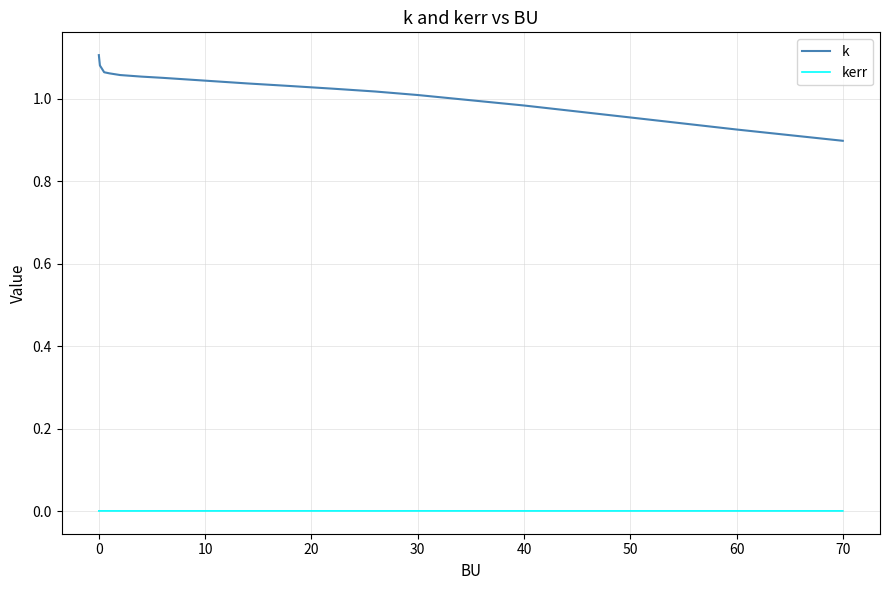

True or false: k and kerr cross at least once.

False